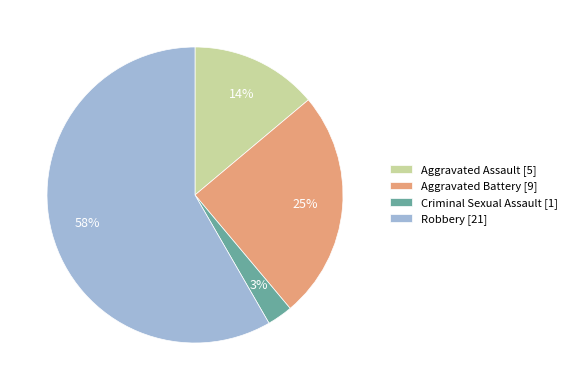

What is the largest slice in the pie chart?

Robbery